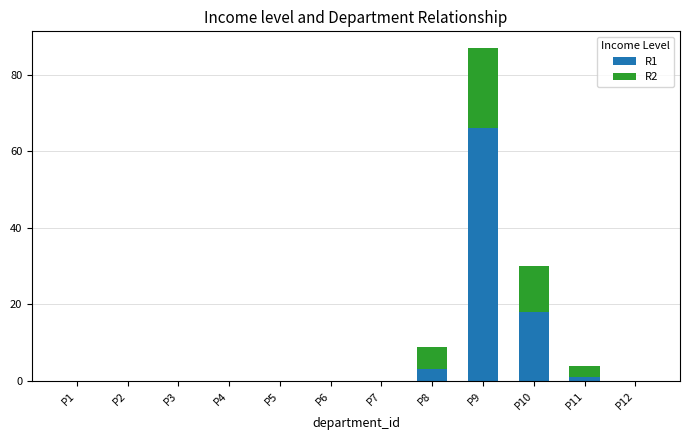

The R1 series shows 5 at P10. True or false?

False